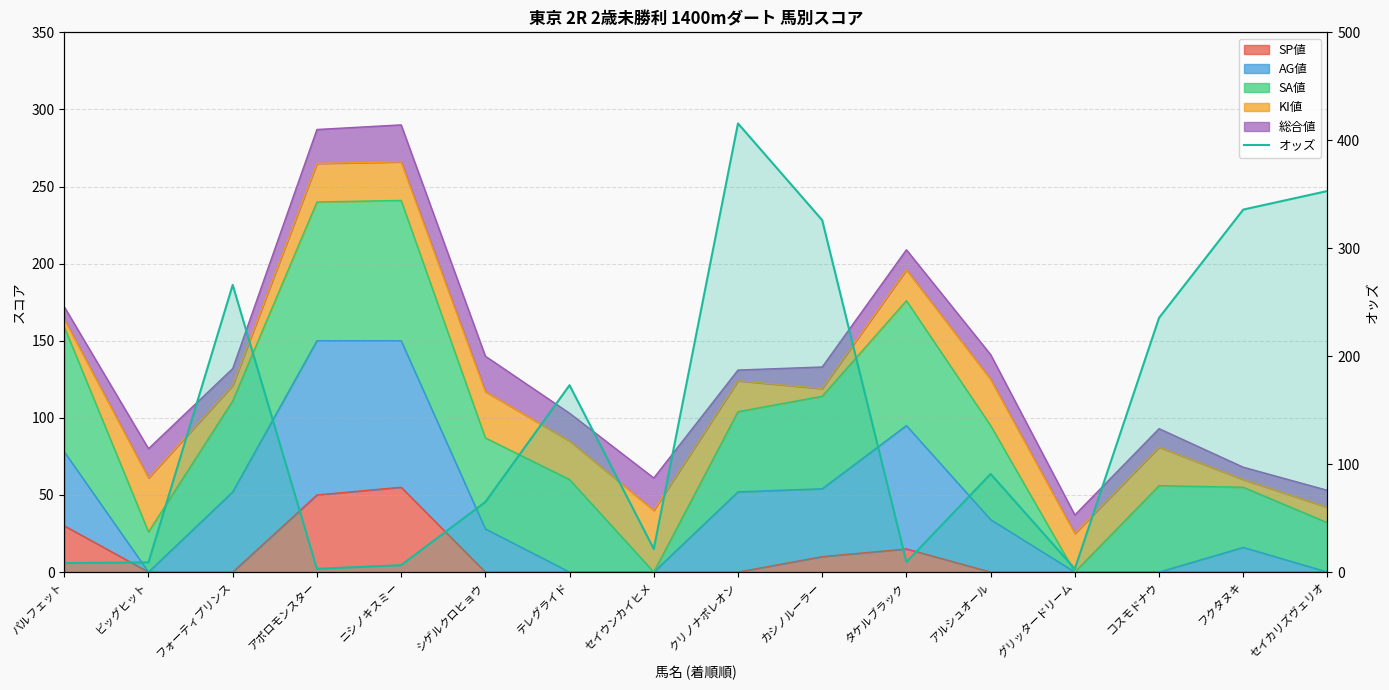

How many lines are shown in the chart?

1